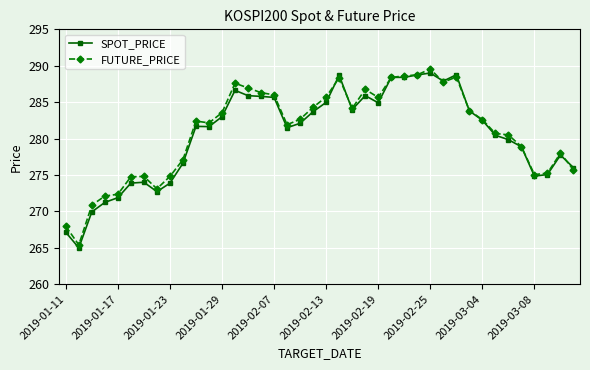

What is the minimum value shown in the chart?

265.0